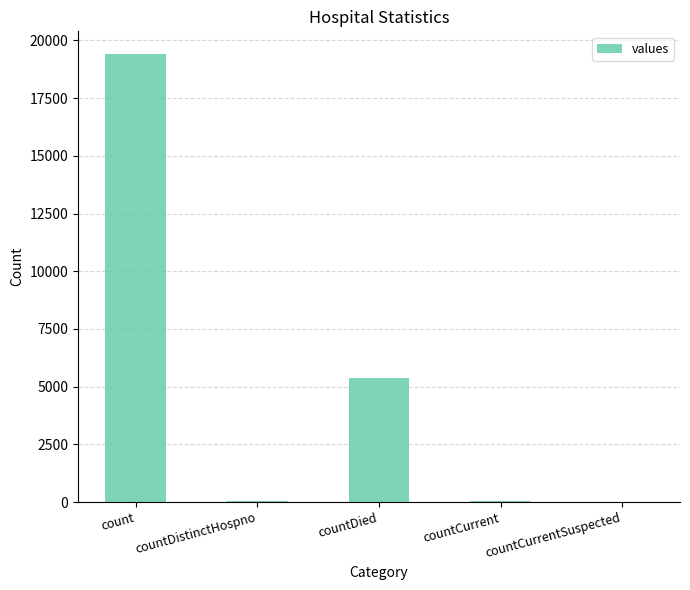

True or false: the data shows 9450 at countDied.

False